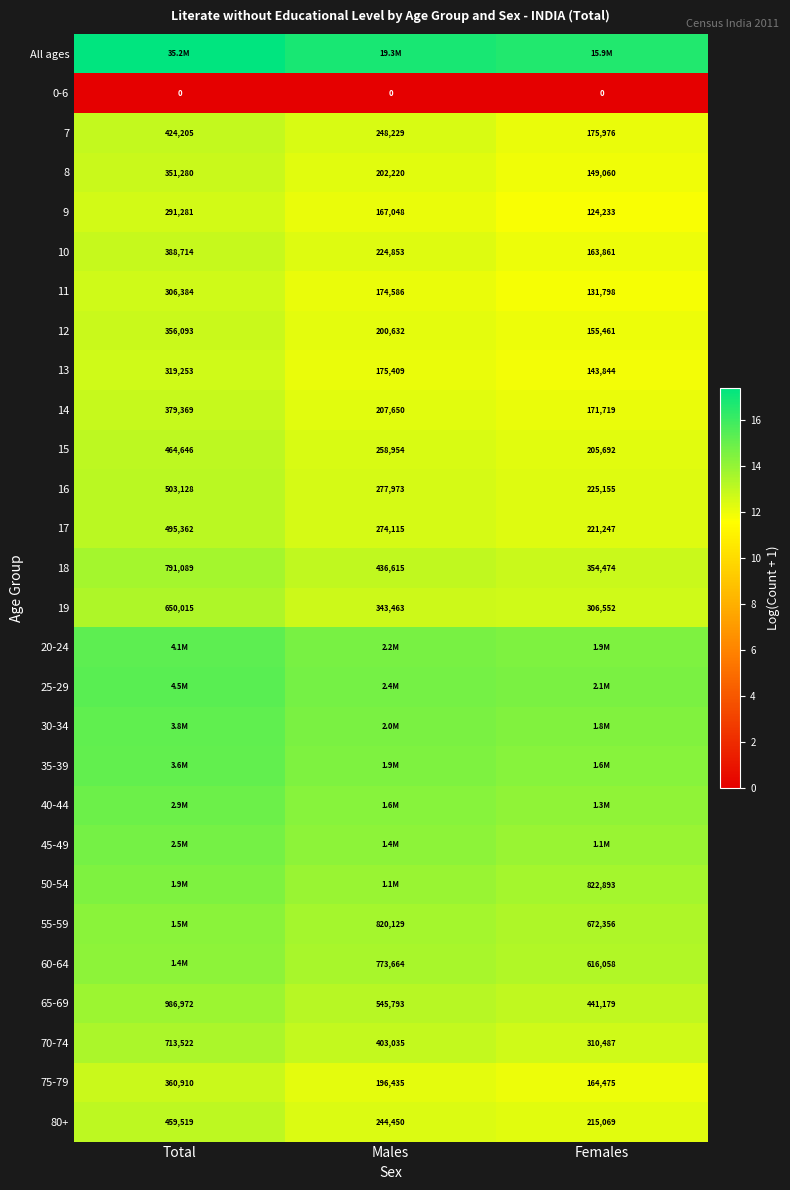

Where does the 16 series first go above 277973?

Total